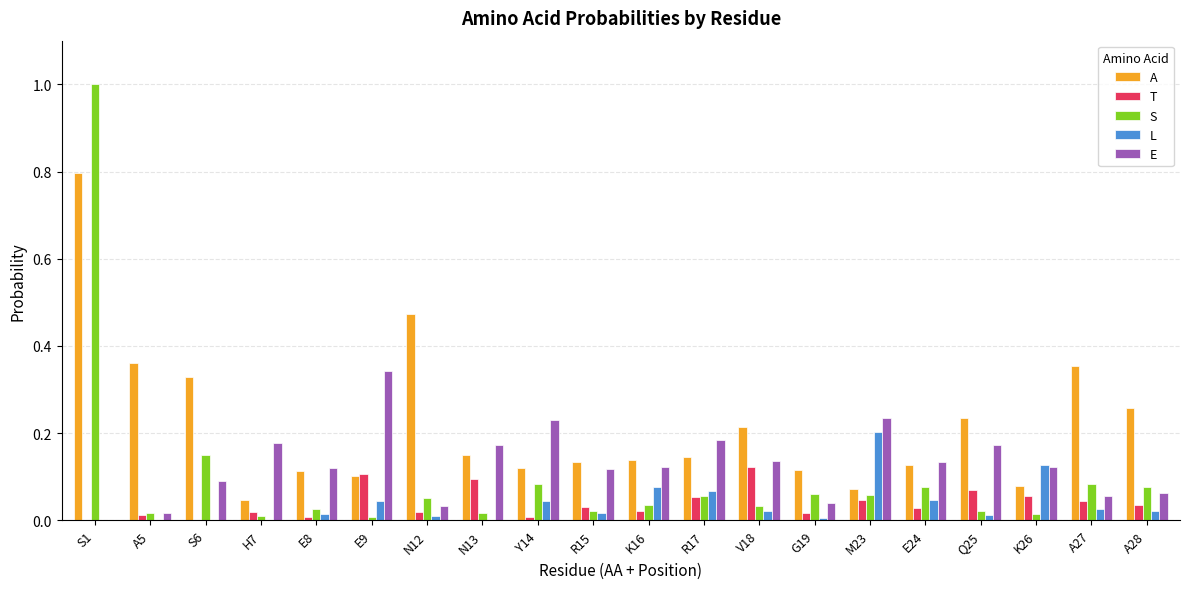

How many series are shown in this chart?

5